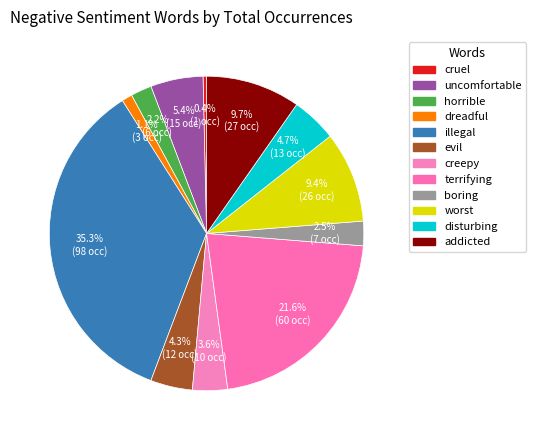

How many segments does this pie chart have?

12